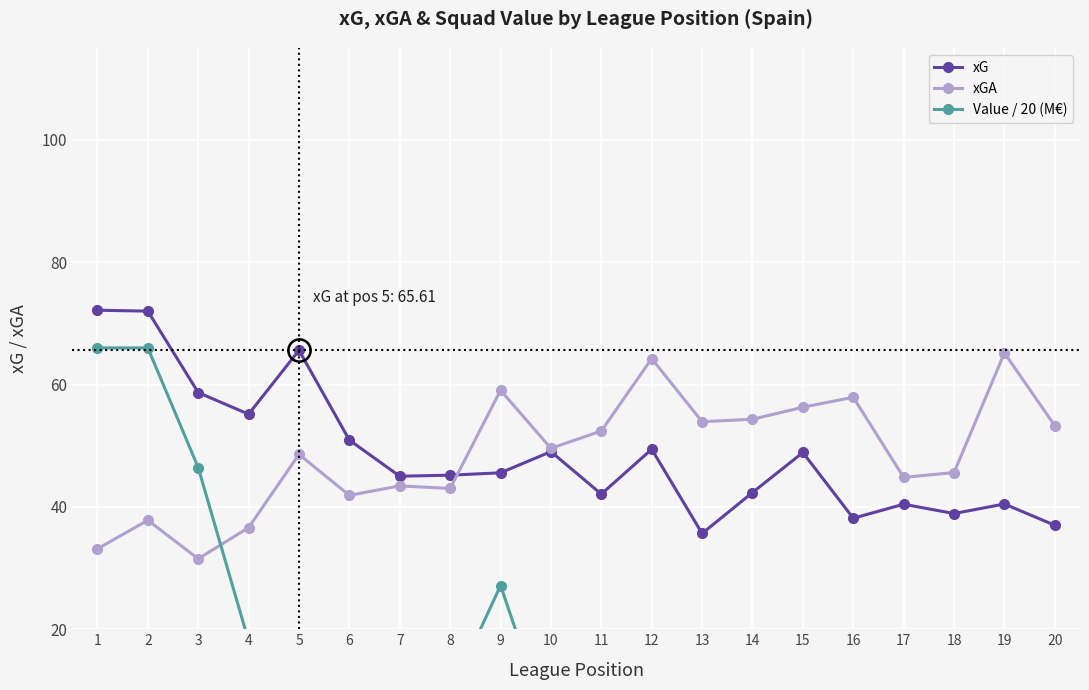

At which label is xG closest to 53?

6